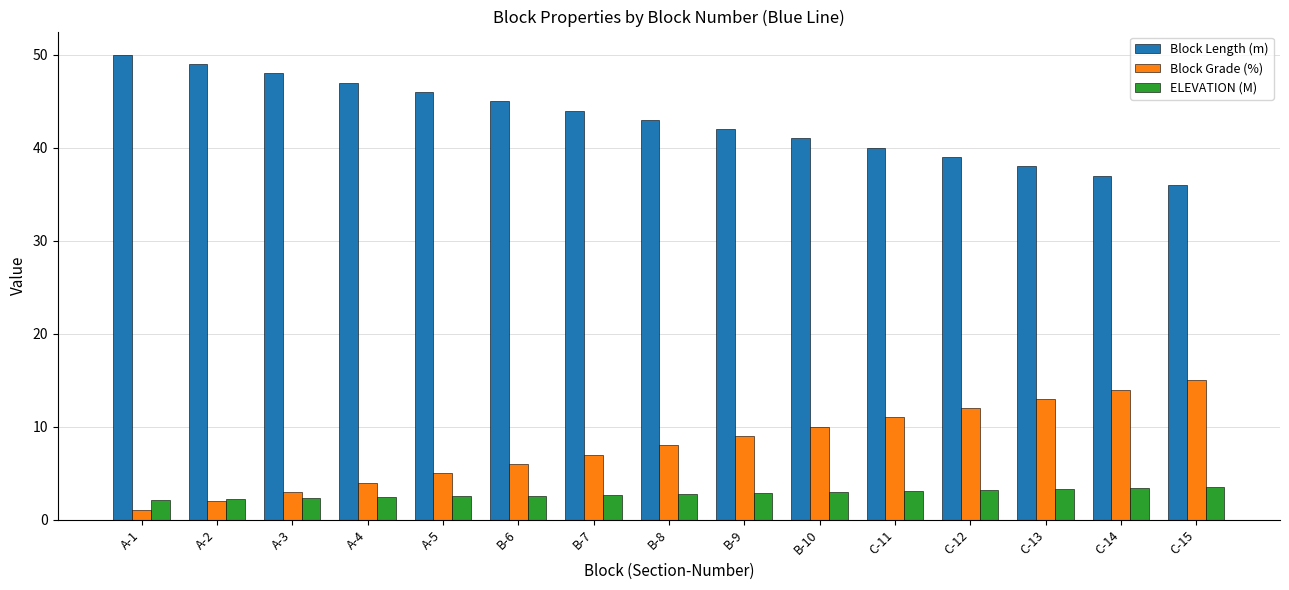

The value of ELEVATION (M) at B-9 is 2.9. True or false?

True